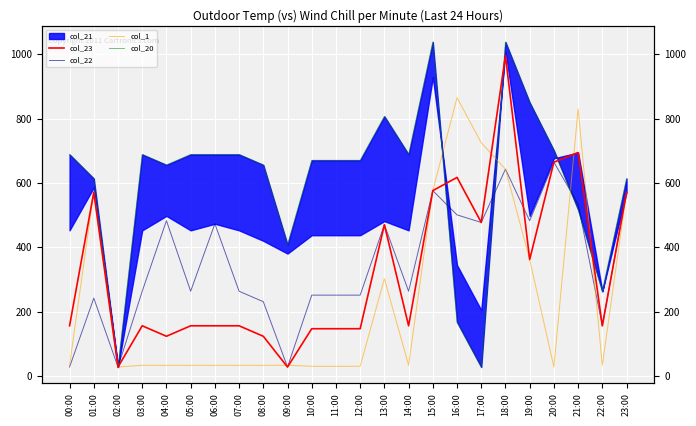

How many values in the col_20 series exceed 670?

14